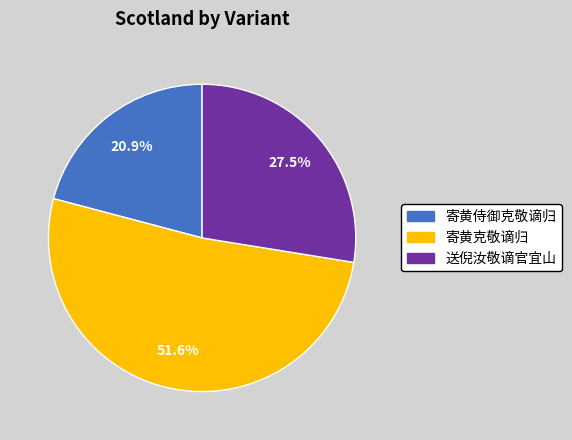

How much of the chart is everything except 寄黄侍御克敬谪归?

79.1%